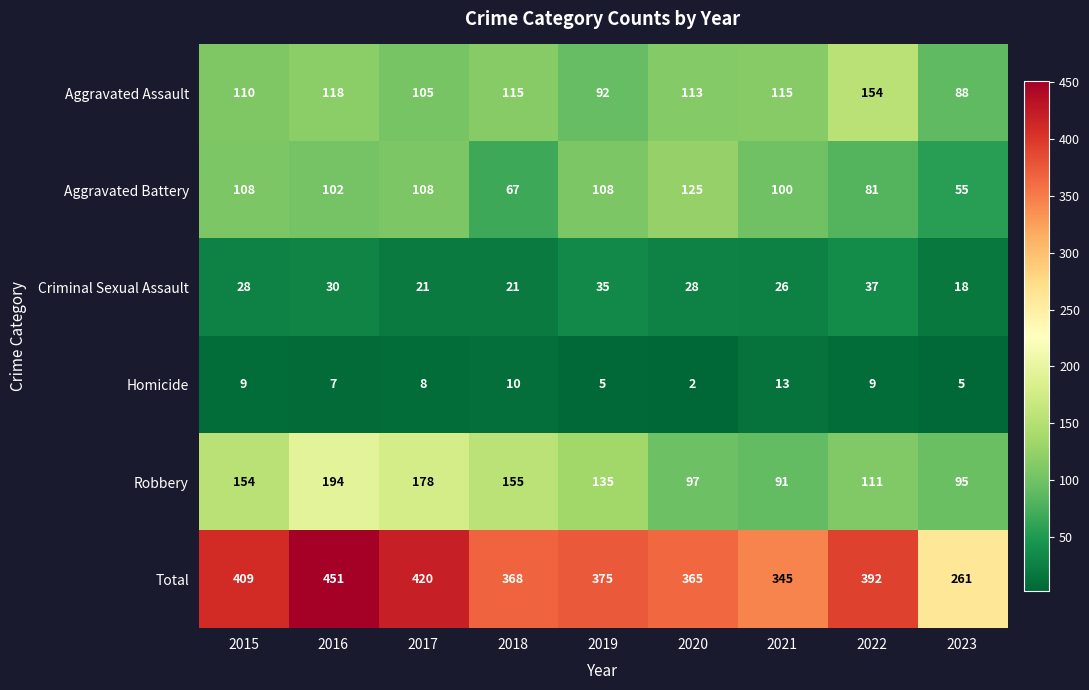

Which category has the lowest value in the Criminal Sexual Assault series?

2023